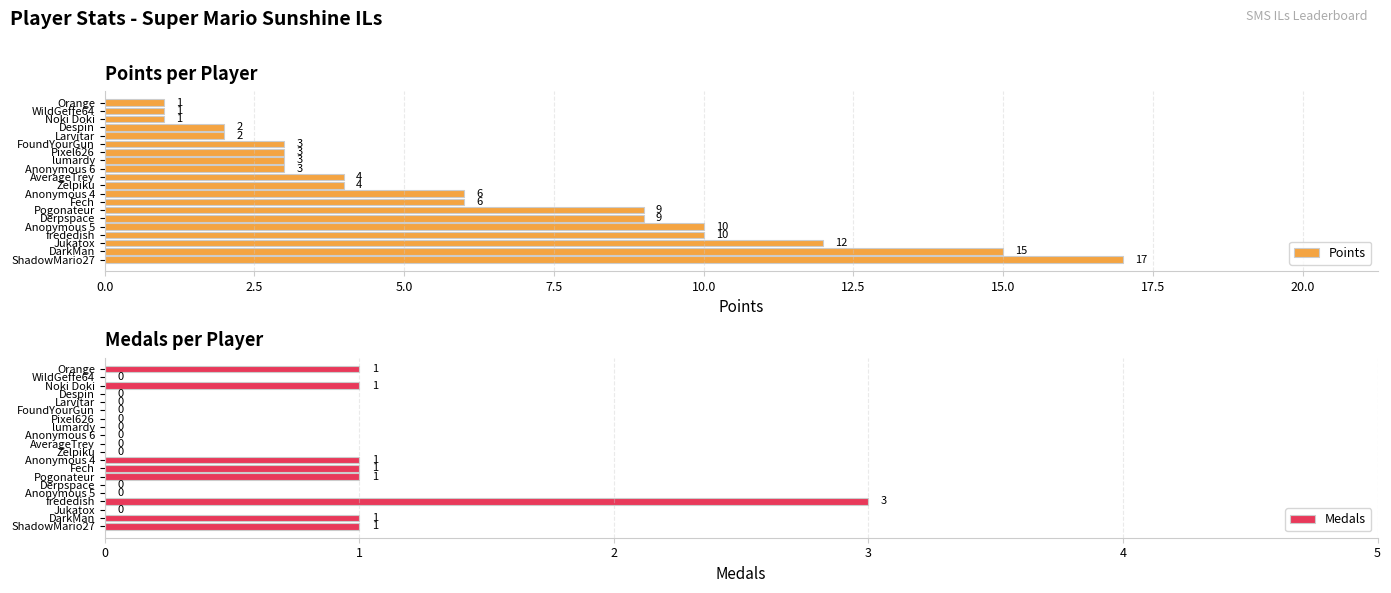

Reading left to right, extract all data points from this chart.

Points: 17	15	12	10	10	9	9	6	6	4	4	3	3	3	3	2	2	1	1	1
Medals: 1	1	0	3	0	0	1	1	1	0	0	0	0	0	0	0	0	1	0	1